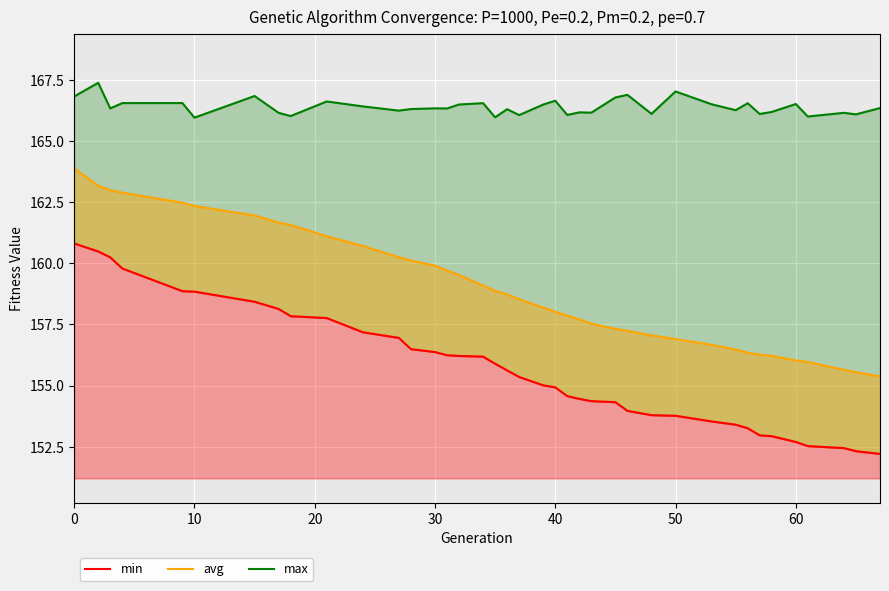

What is the sum of all min values?

6071.2